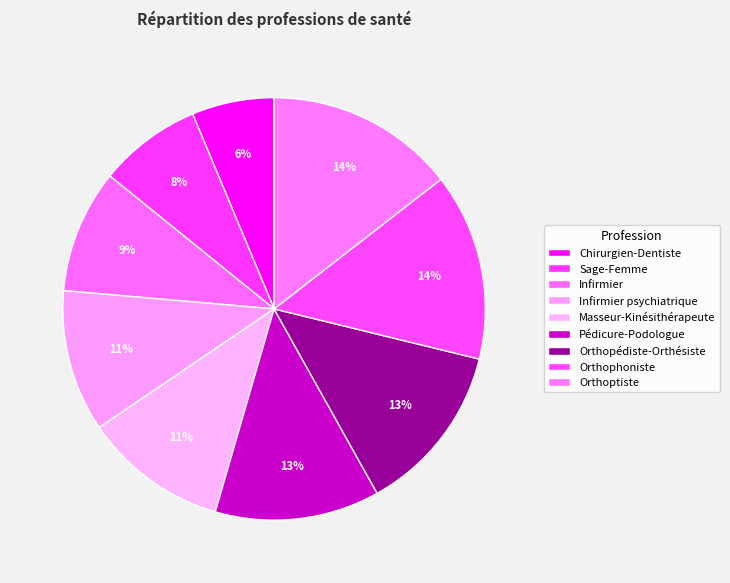

Count the number of slices in the pie.

9